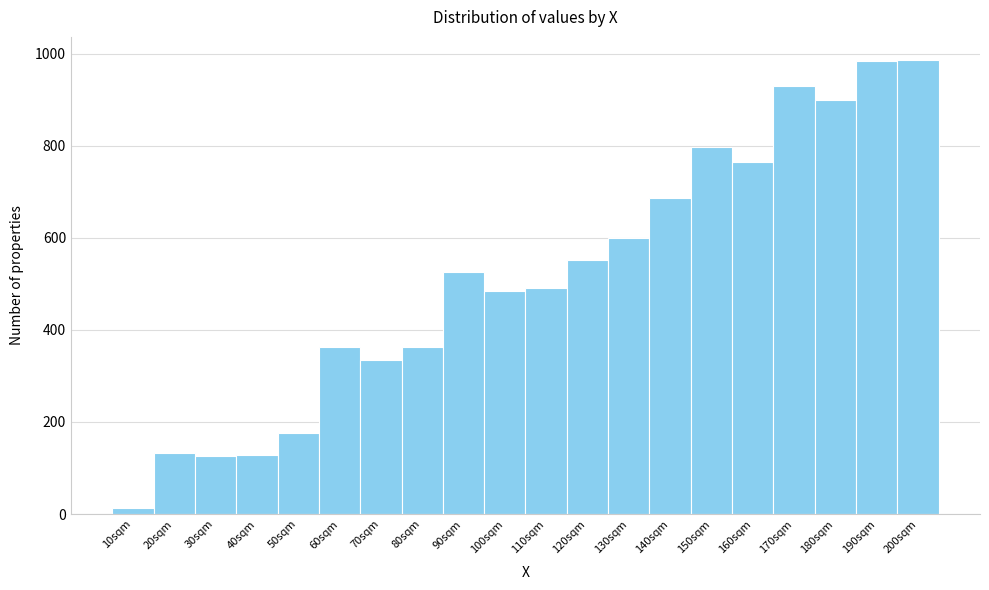

Reading left to right, list every bar in this chart as the range it spans on the x-axis followed by its height. The values are not printed on the chart, so give them approximately, as read against the axis.

5 to 15: under 20
15 to 25: 140
25 to 35: 120
35 to 45: 120
45 to 55: 180
55 to 65: 360
65 to 75: 340
75 to 85: 360
85 to 95: 520
95 to 105: 480
105 to 115: 500
115 to 125: 560
125 to 135: 600
135 to 145: 680
145 to 155: 800
155 to 165: 760
165 to 175: 920
175 to 185: 900
185 to 195: 980
195 to 205: 980